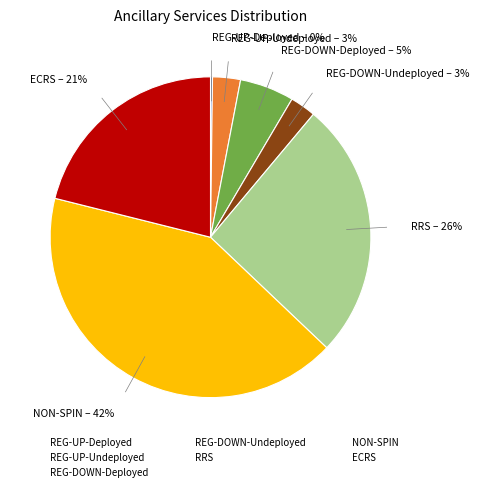

Which has a higher value, RRS or ECRS?

RRS